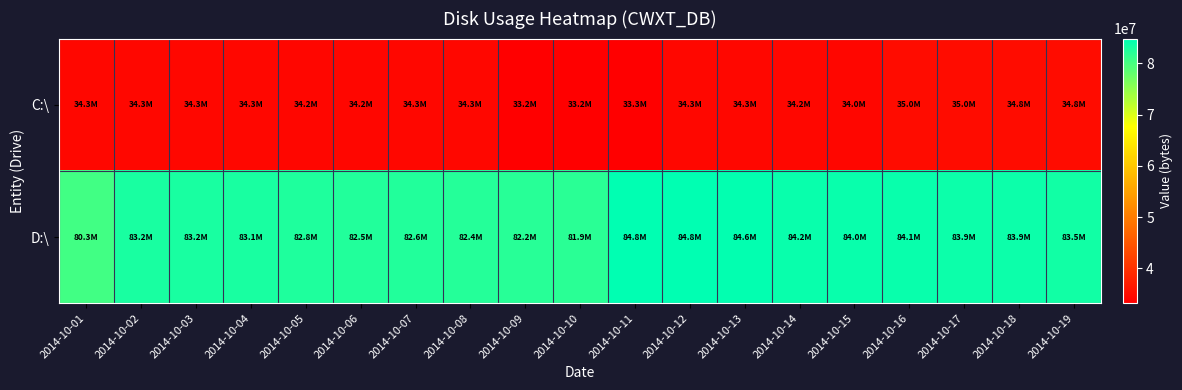

At 2014-10-03, list the series in order from largest to smallest.

D:\, C:\